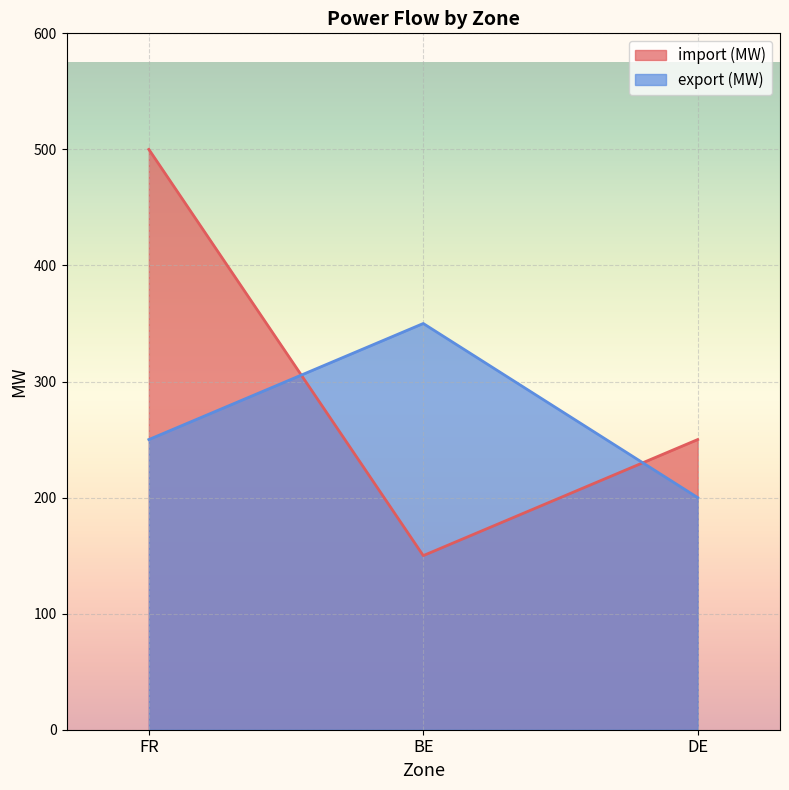

The import (MW) series shows 699 at FR. True or false?

False